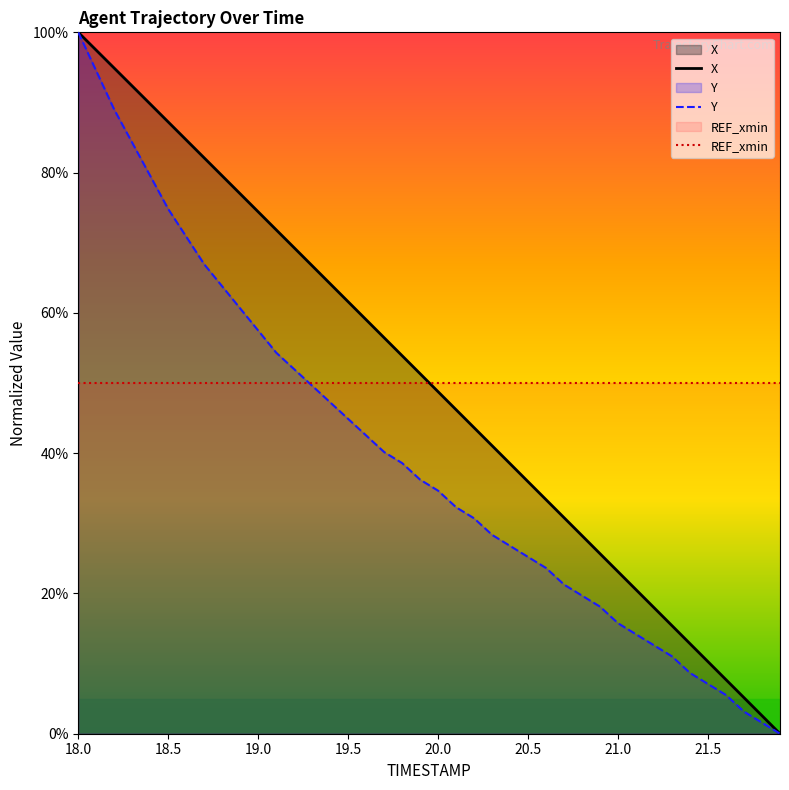

How many intersections are there between REF_xmin and X?

1